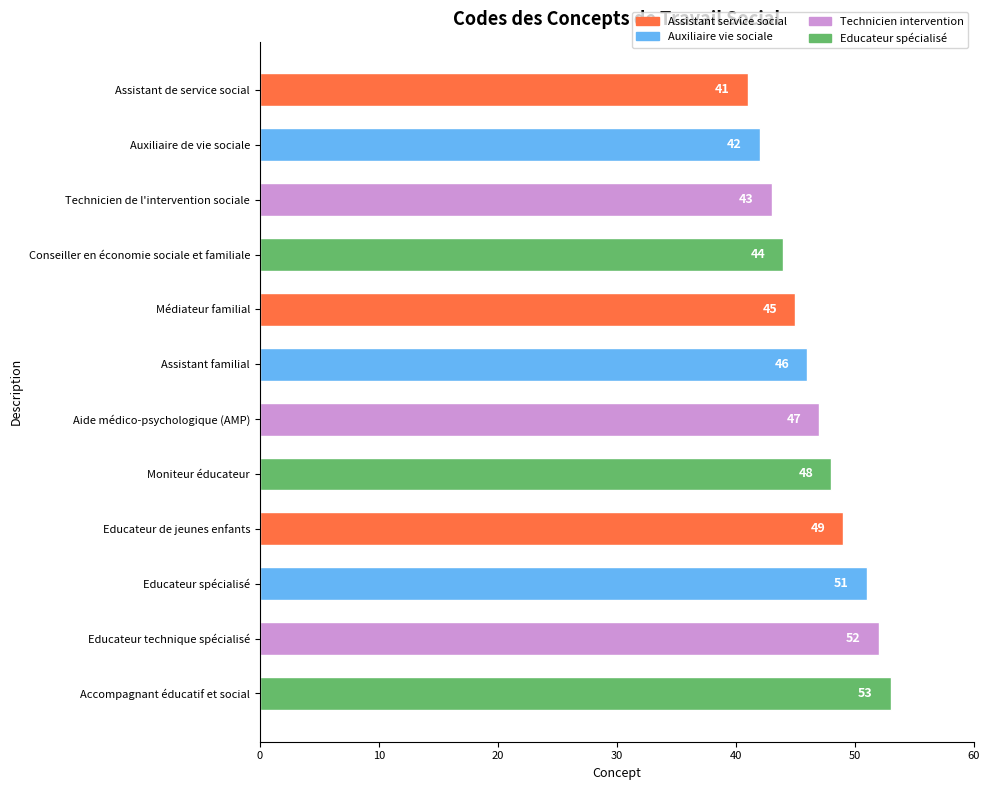

Are the bars horizontal?

Yes